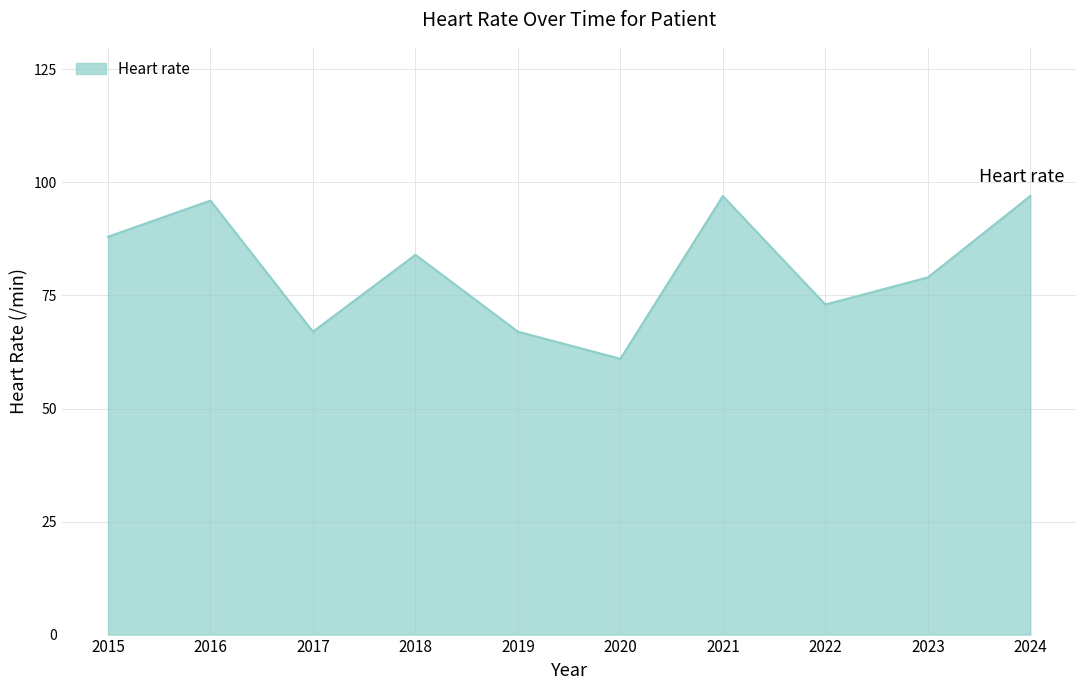

What is the difference between the maximum and minimum values?

36